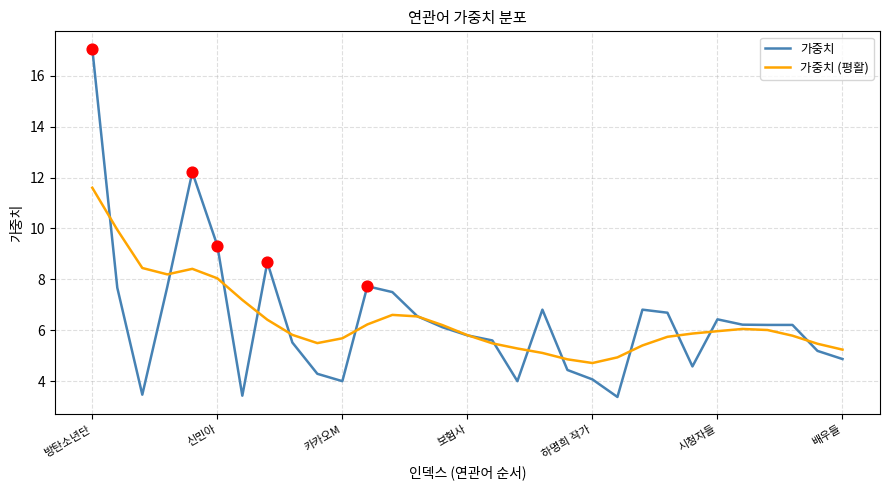

Which series has the widest spread of values?

가중치